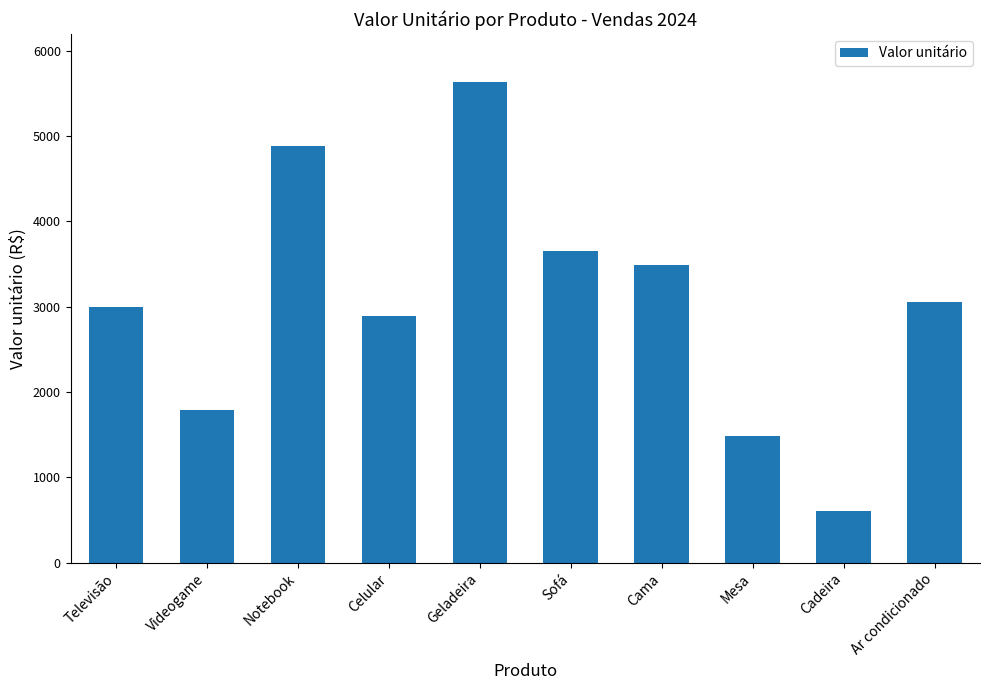

Where is the data nearest to the value 3117?

Ar condicionado